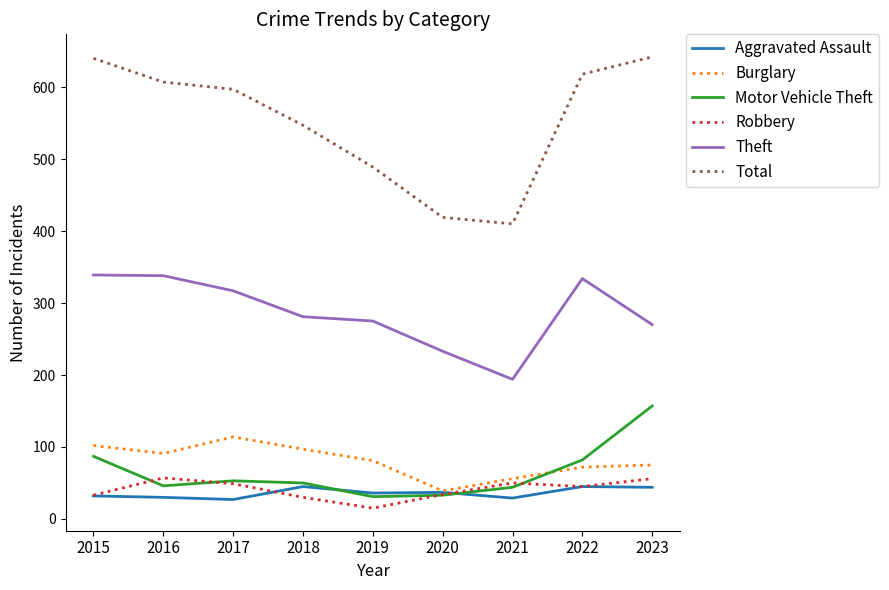

How many interior local valleys does the Theft series have?

1